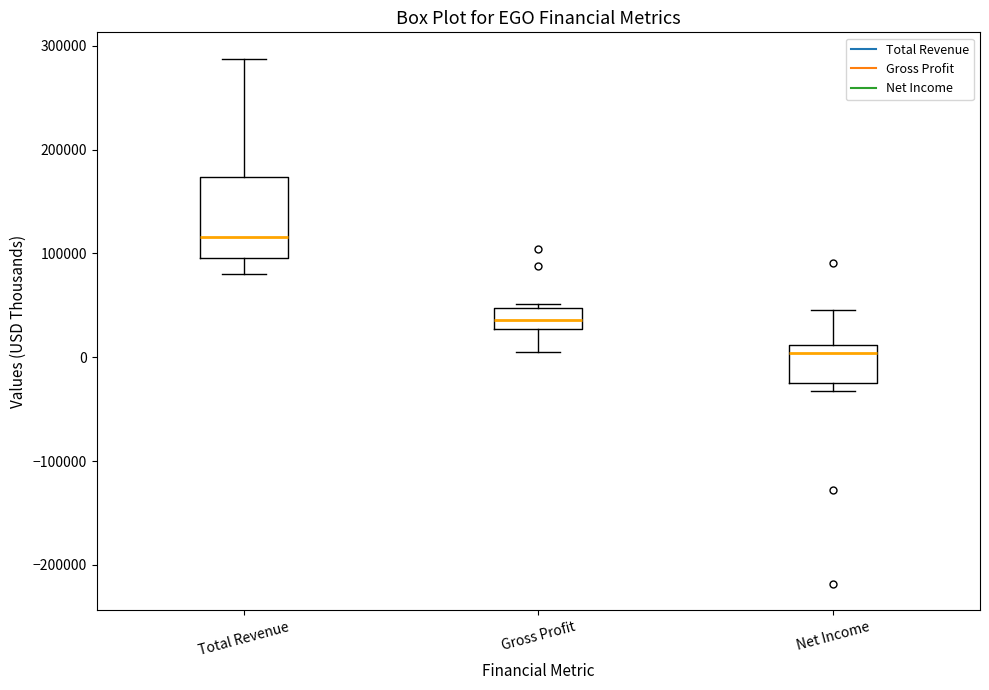

Comparing the boxes themselves (not the whiskers), which one is the tallest?

Total Revenue